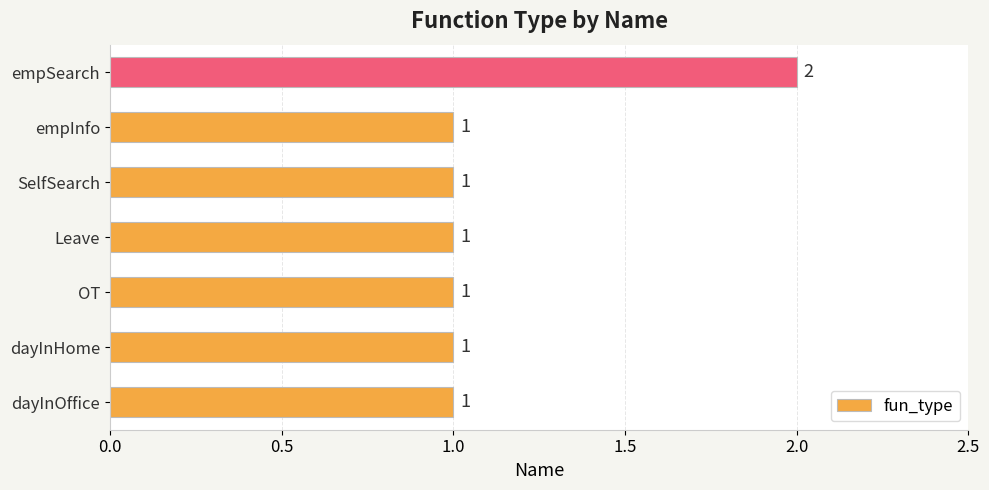

Reading top to bottom, what are all the values shown in this chart?

2	1	1	1	1	1	1